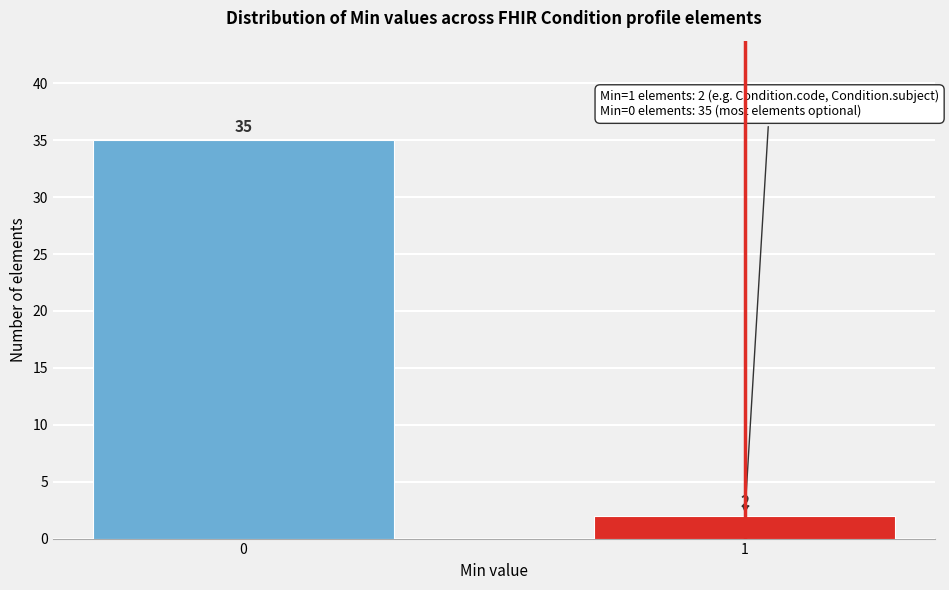

Reading left to right, extract all data points from this chart.

0=35	1=2